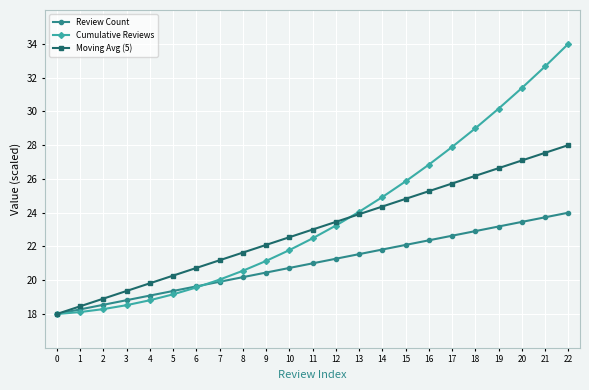

Is the value of Review Count at 2 greater than the value of Moving Avg (5) at 7?

No